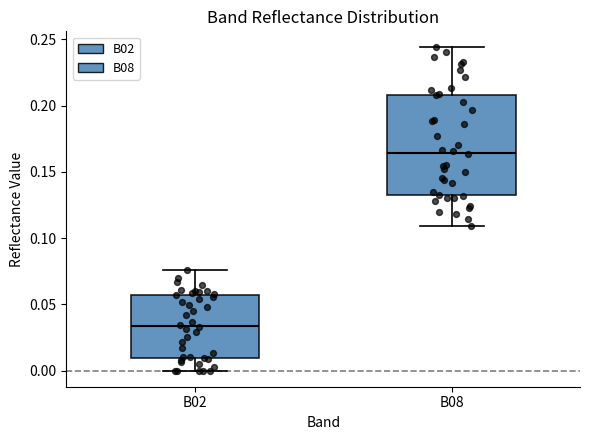

Which box is the tallest, from its lower edge to its upper edge?

B08